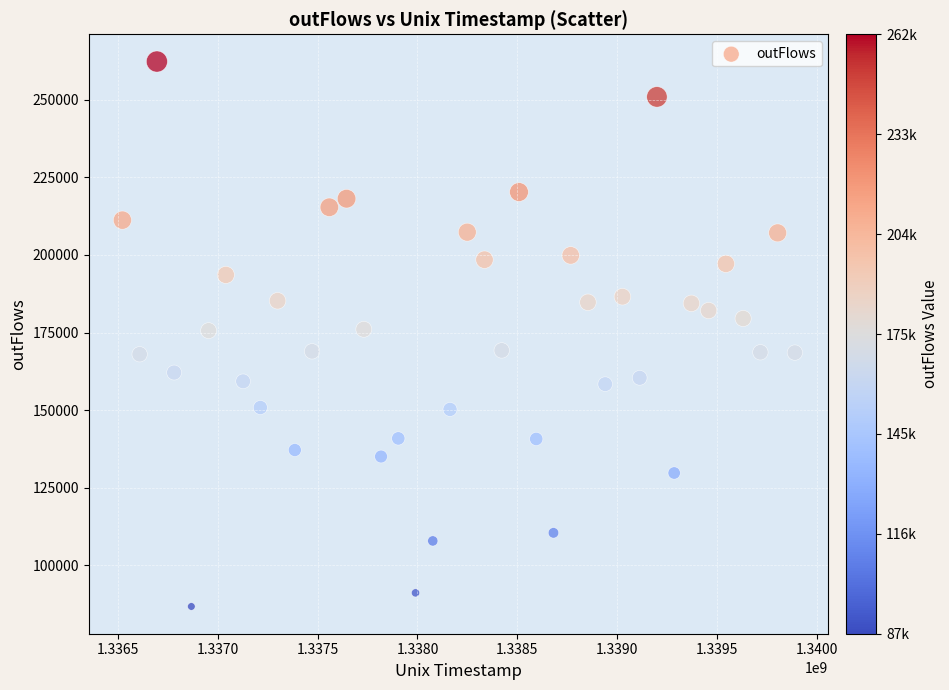

What is the range of X values (max minus min)?

3369600.0